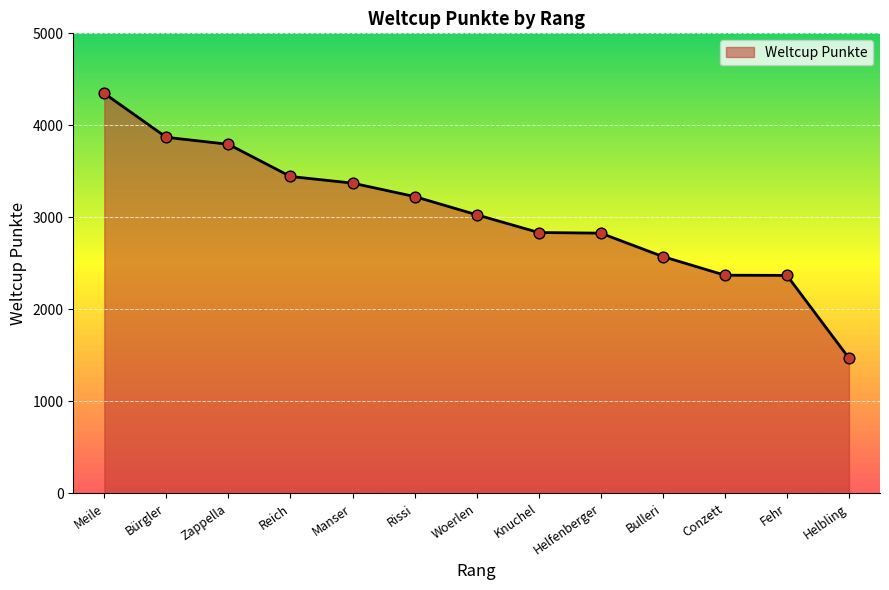

Which has a higher value, Helfenberger or Meile?

Meile